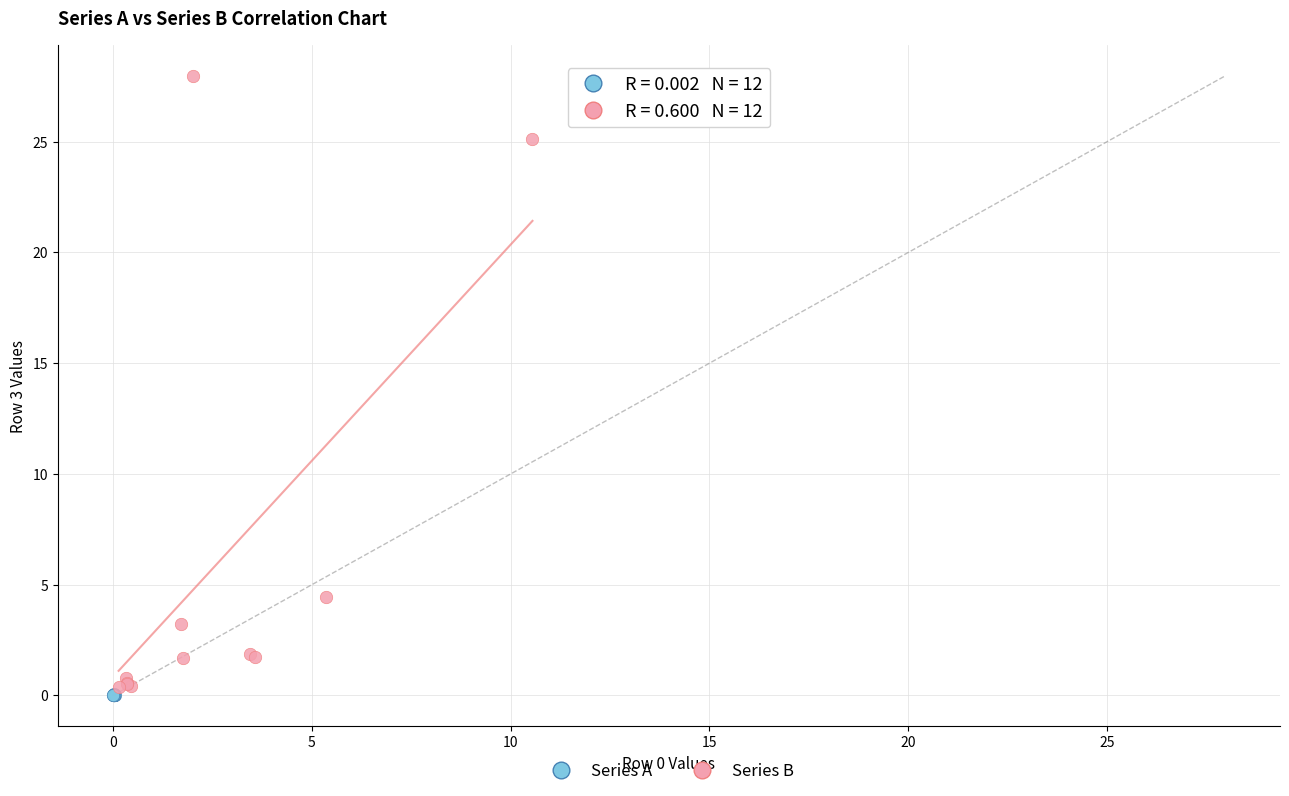

Which series has the widest spread of Y values?

Series B